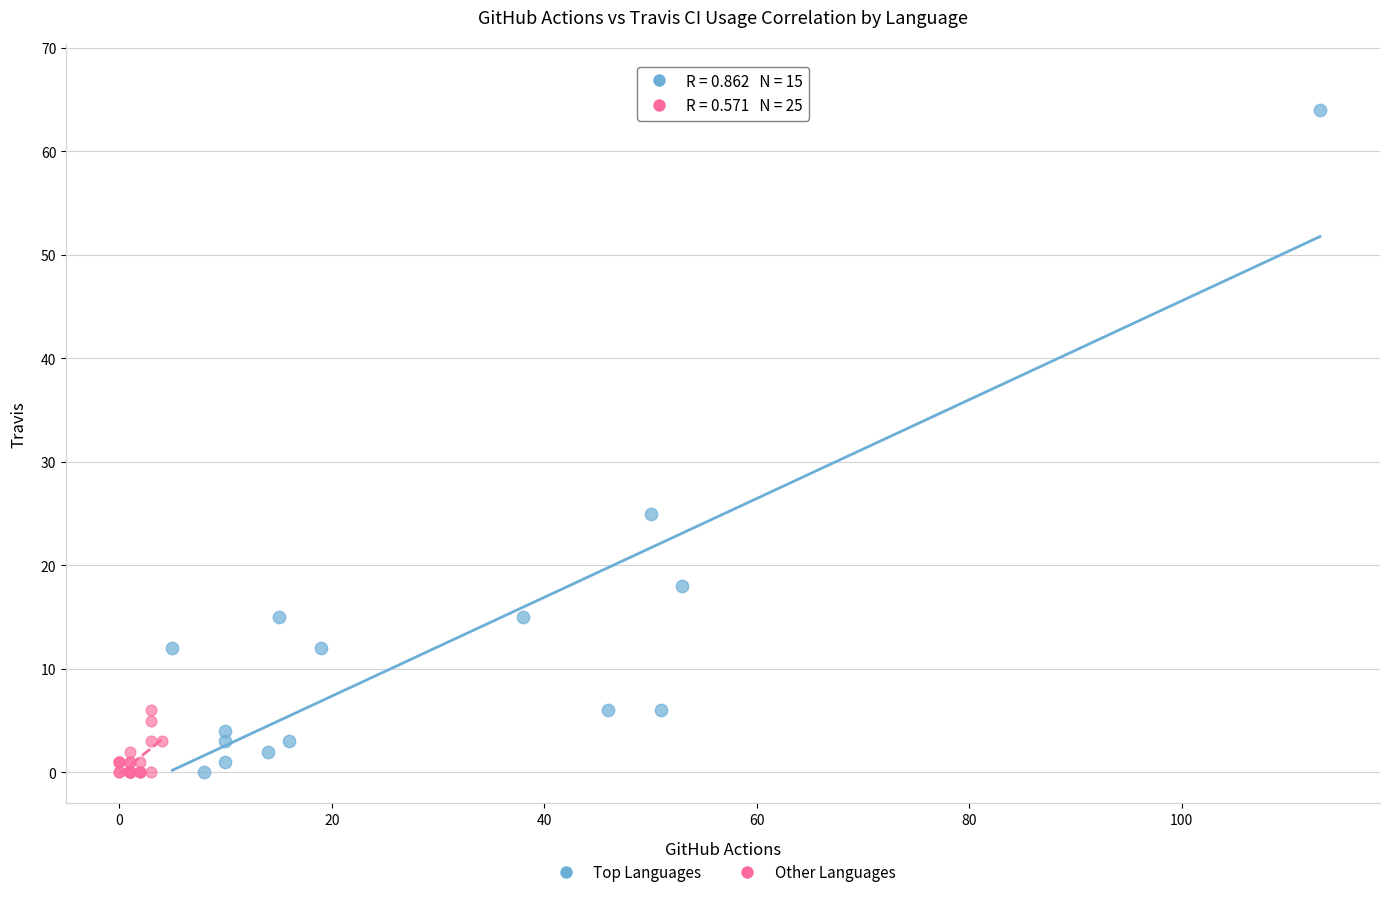

What are all the series names shown in the legend?

Top Languages, Other Languages